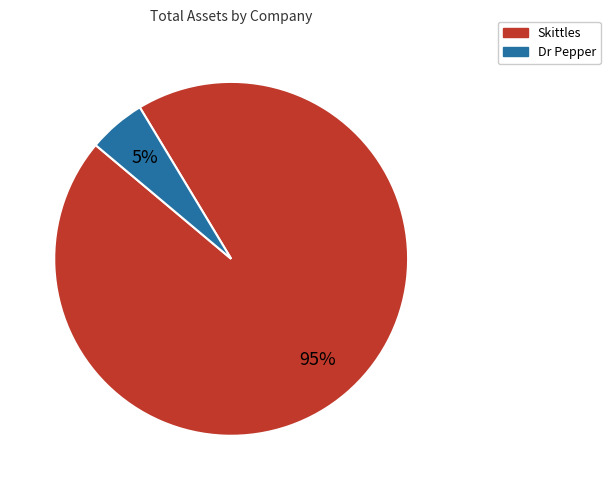

Between Skittles and Dr Pepper, which is larger?

Skittles